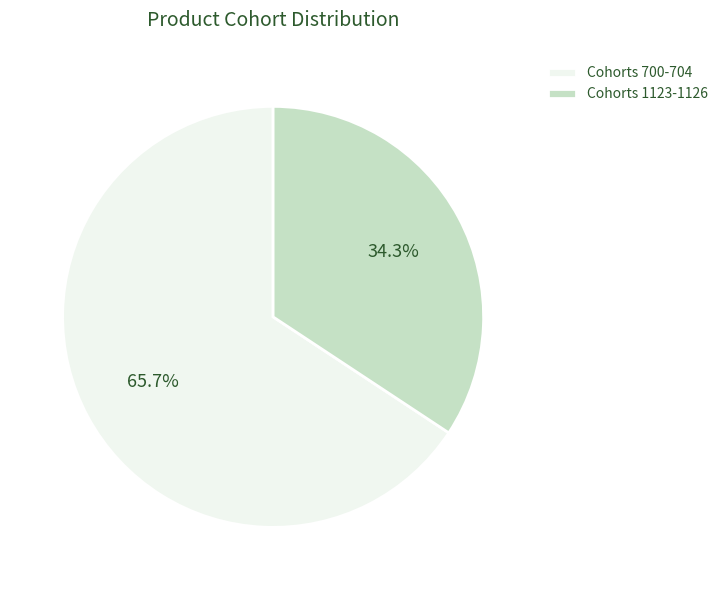

Which category has the smallest portion of the pie?

Cohorts 1123-1126